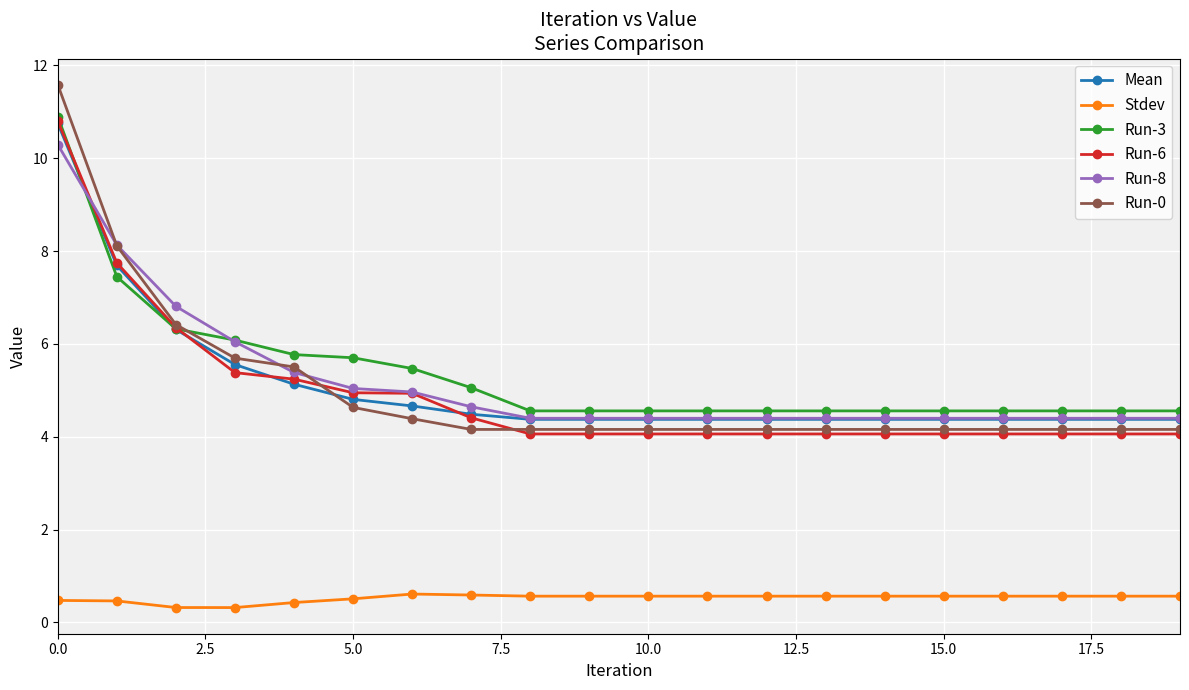

Which series has the widest spread of values?

Run-0